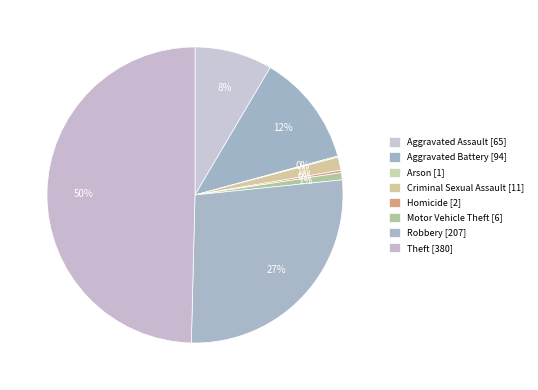

How many segments does this pie chart have?

8